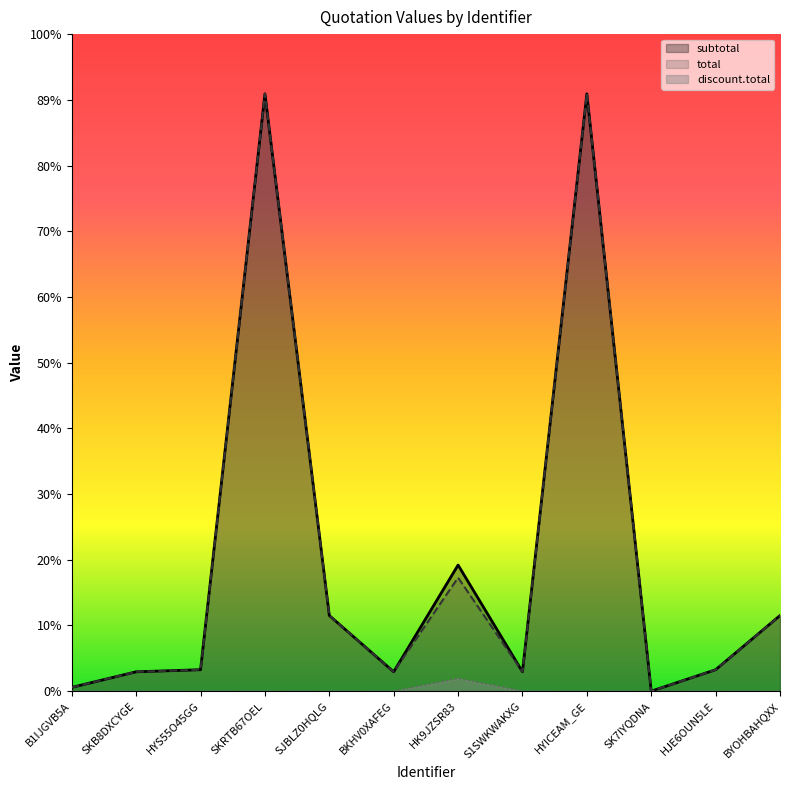

True or false: total and subtotal intersect in this chart.

False